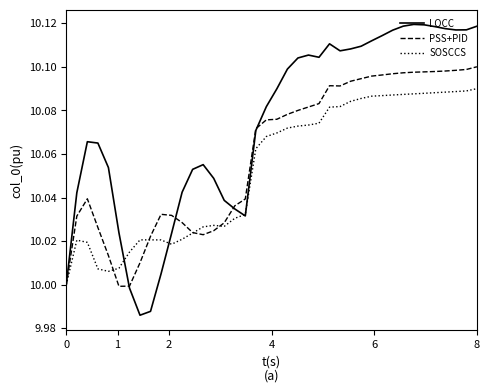

Which series has the widest spread of values?

LOCC